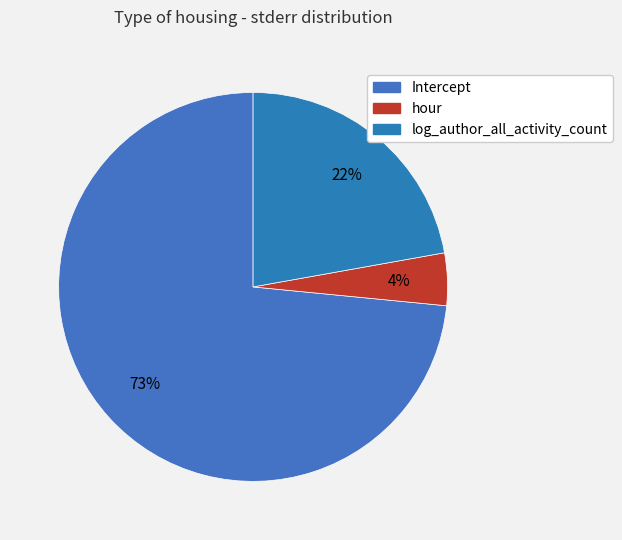

The log_author_all_activity_count slice represents 32% of the pie. True or false?

False